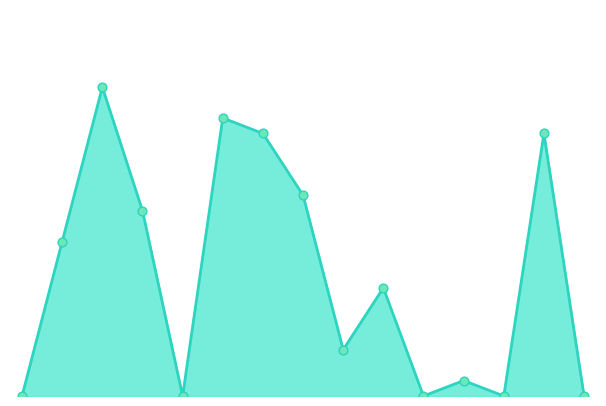

Is this an area chart (filled region under the line)?

Yes